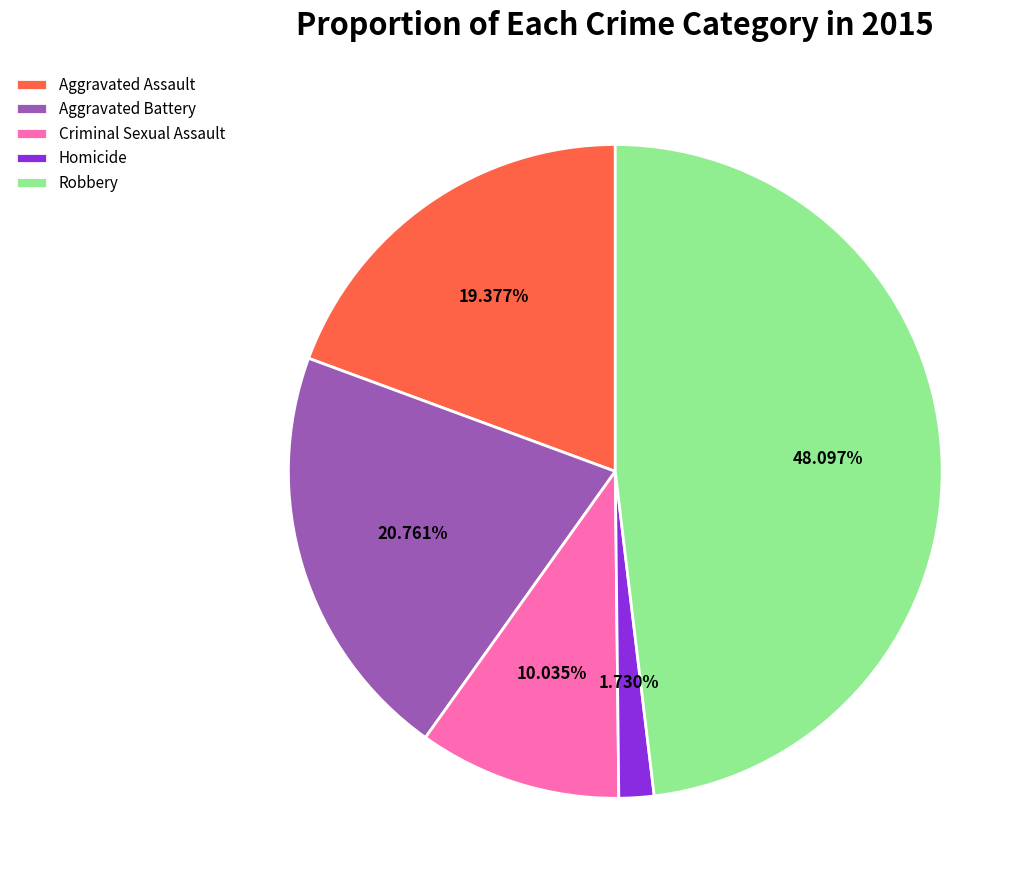

Is it true that Criminal Sexual Assault is 18% of the pie?

False